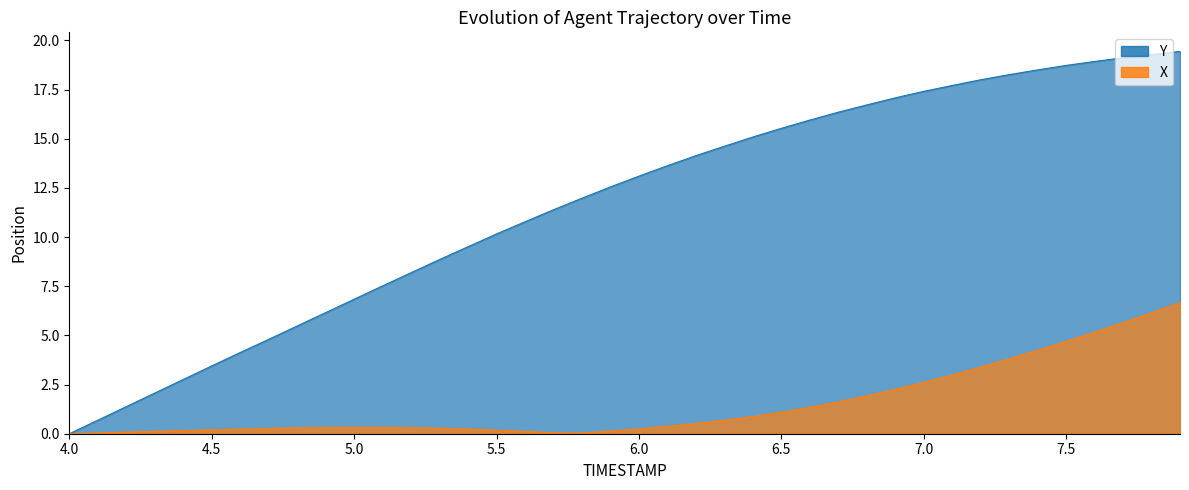

Reading left to right, what are all the values shown in this chart?

Y: 0.0	0.7	1.4	2.1	2.8	3.5	4.1	4.8	5.5	6.2	6.8	7.5	8.2	8.9	9.5	10.2	10.8	11.4	12.0	12.6	13.1	13.6	14.1	14.6	15.1	15.5	16.0	16.3	16.7	17.1	17.4	17.7	18.0	18.3	18.5	18.7	18.9	19.1	19.3	19.4
X: 0.0	0.0	0.1	0.1	0.2	0.2	0.2	0.3	0.3	0.3	0.3	0.3	0.3	0.3	0.2	0.2	0.1	0.0	0.0	0.1	0.2	0.4	0.5	0.7	0.9	1.1	1.3	1.6	1.9	2.3	2.6	3.0	3.4	3.8	4.2	4.7	5.2	5.7	6.1	6.7